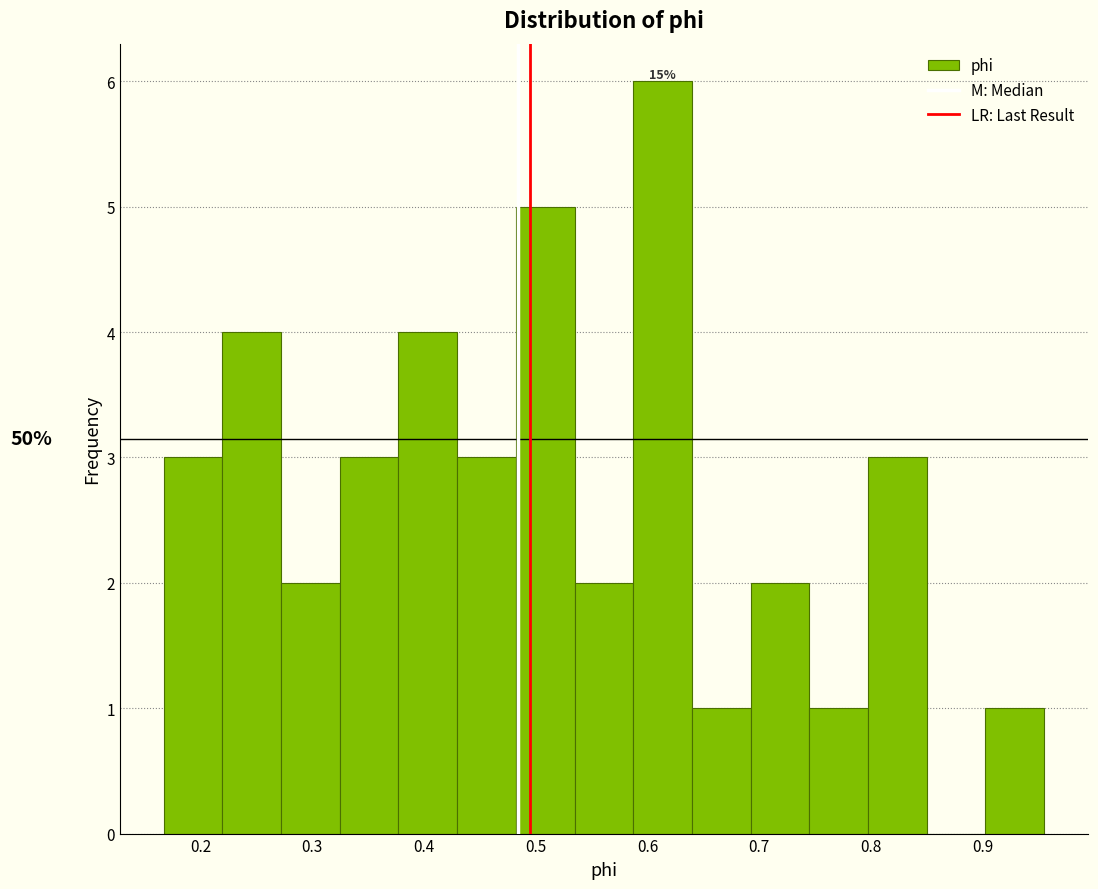

Which range on the x-axis has the tallest bar?

0.59 to 0.64